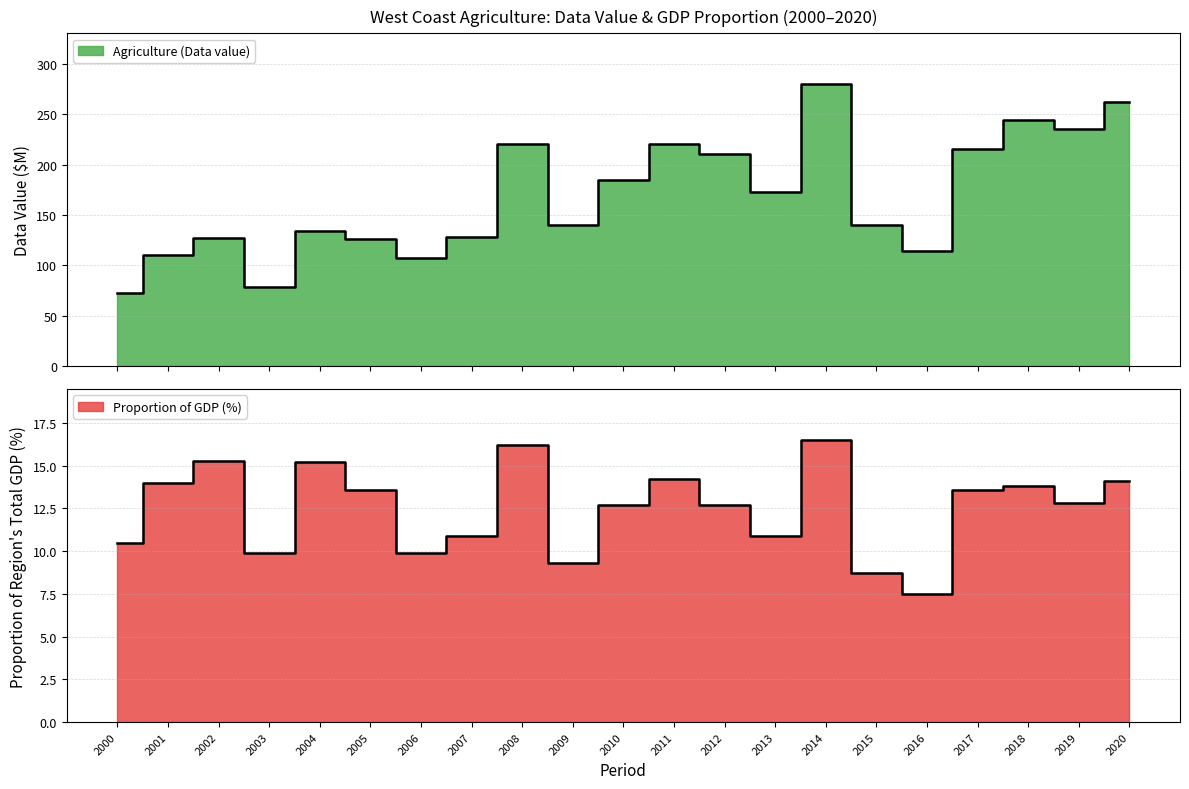

Where is Agriculture (Data value) nearest to the value 176?

2013